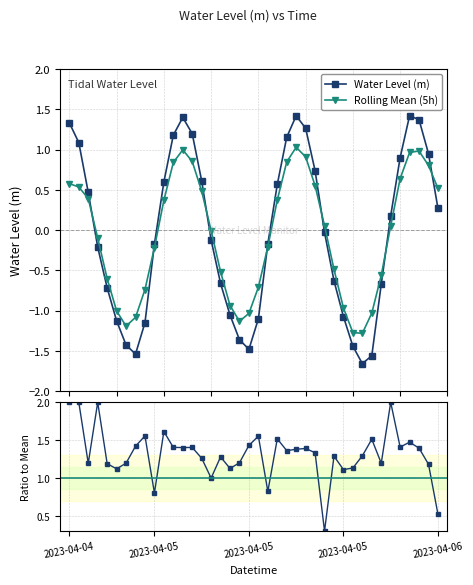

Where does the Ratio to Rolling Mean series first go above 1?

2023-04-04